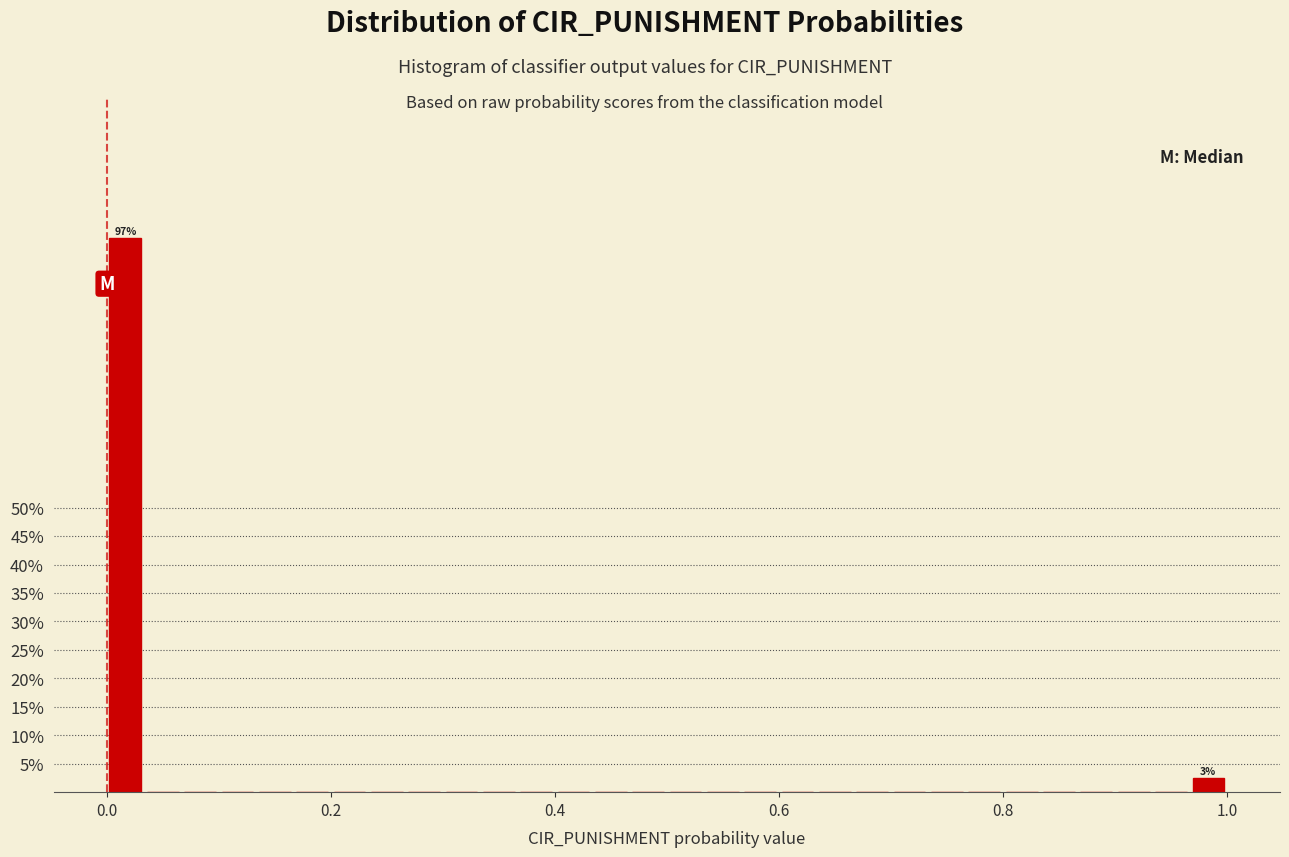

Read against the x-axis, roughly where is the centre of the tallest bar?

0.02